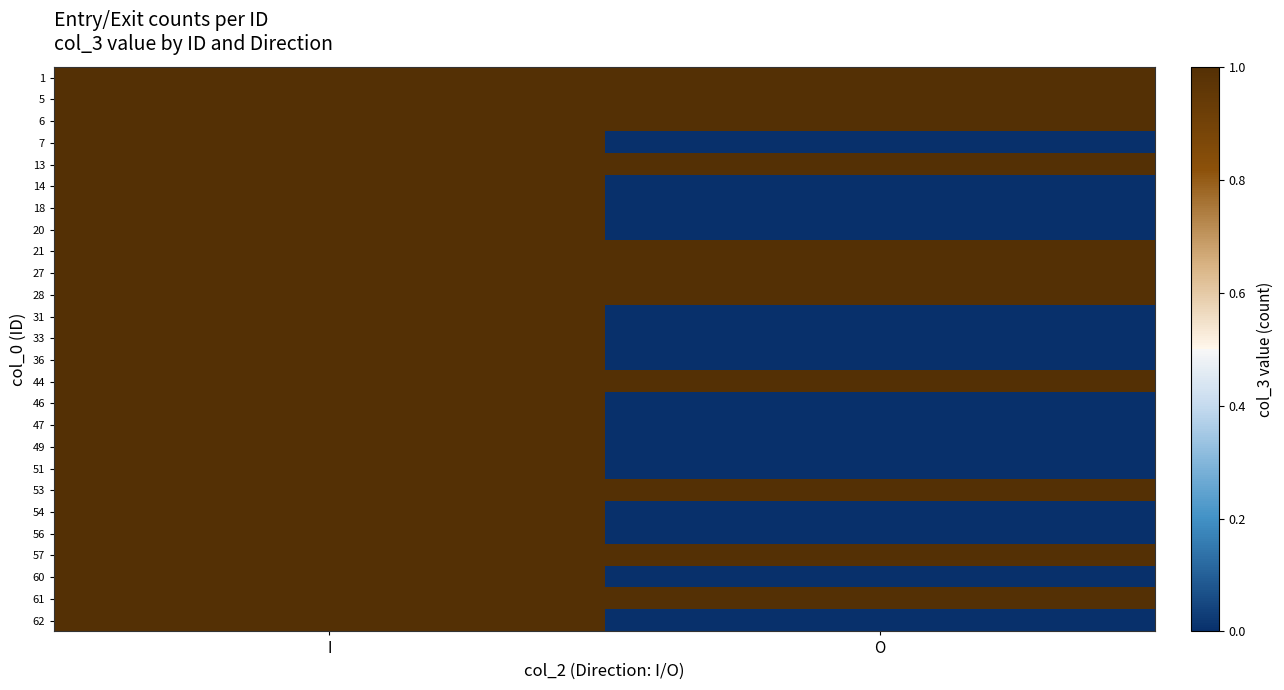

Reading right to left, extract all data points from this chart.

1: O=1	I=1
5: O=1	I=1
6: O=1	I=1
7: O=0	I=1
13: O=1	I=1
14: O=0	I=1
18: O=0	I=1
20: O=0	I=1
21: O=1	I=1
27: O=1	I=1
28: O=1	I=1
31: O=0	I=1
33: O=0	I=1
36: O=0	I=1
44: O=1	I=1
46: O=0	I=1
47: O=0	I=1
49: O=0	I=1
51: O=0	I=1
53: O=1	I=1
54: O=0	I=1
56: O=0	I=1
57: O=1	I=1
60: O=0	I=1
61: O=1	I=1
62: O=0	I=1